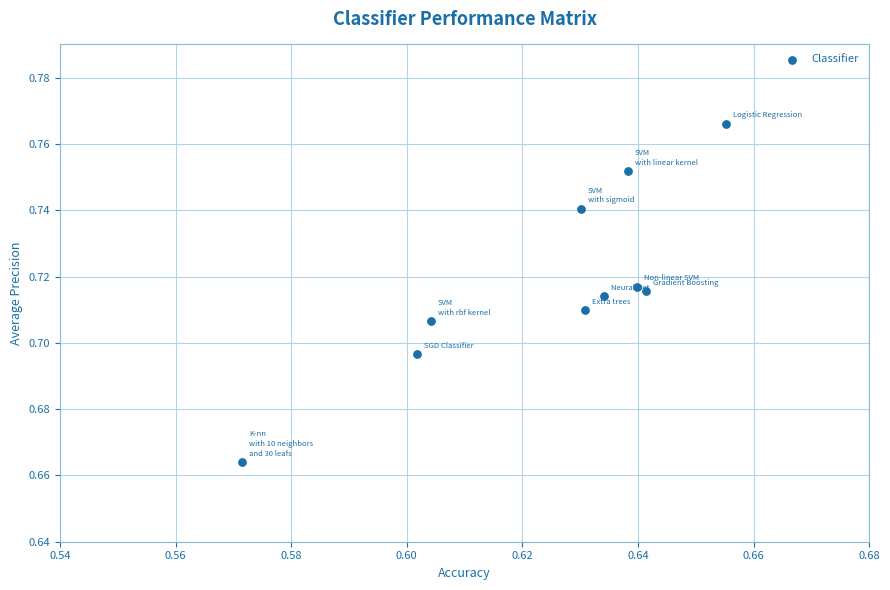

What is the average X value?

0.6